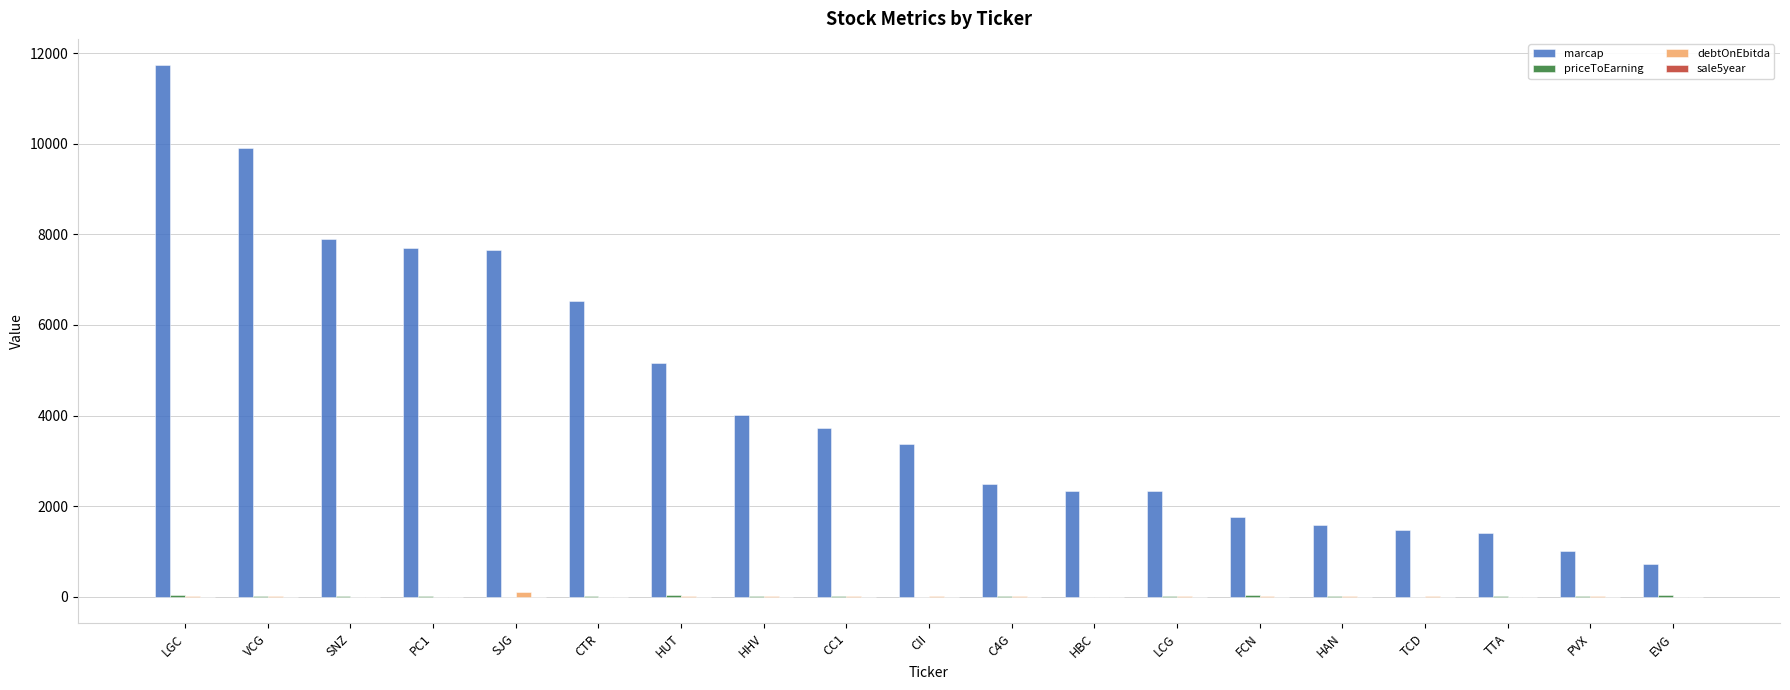

What is the total value across all series at C4G?

2506.4